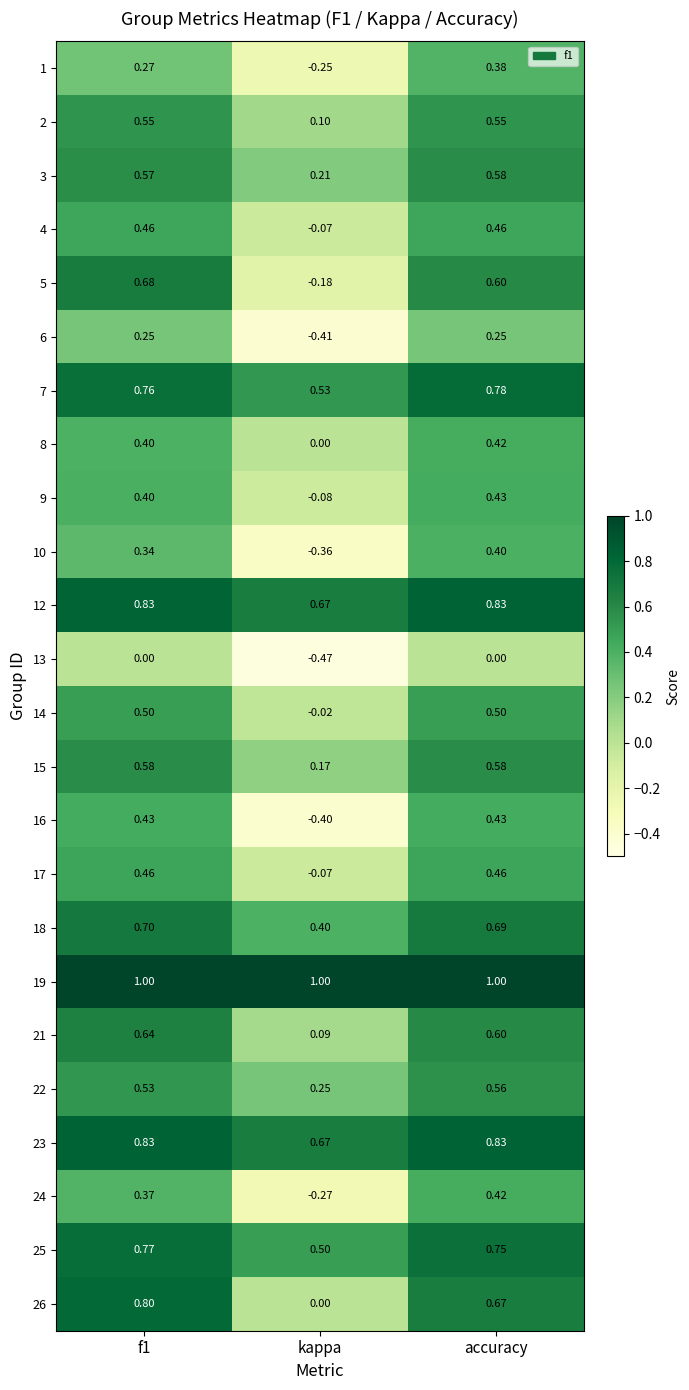

Where is 5 nearest to the value 0?

kappa